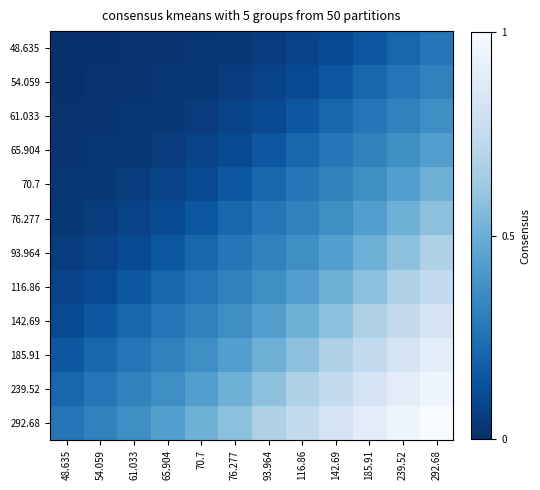

Between 70.7 and 65.904, which is larger?

70.7